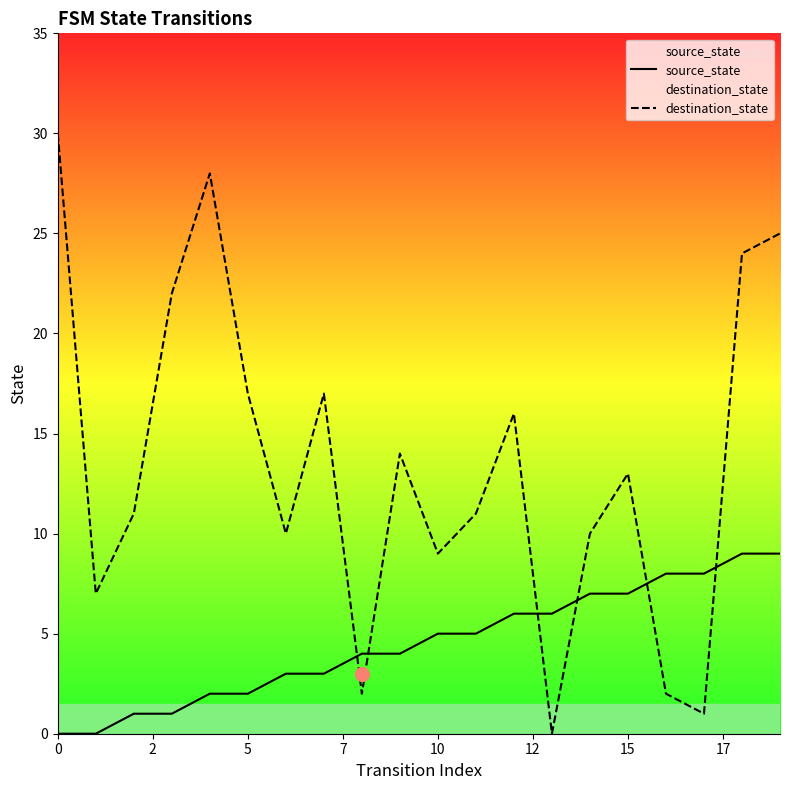

Which series ends up on top after the final intersection of destination_state and source_state?

destination_state